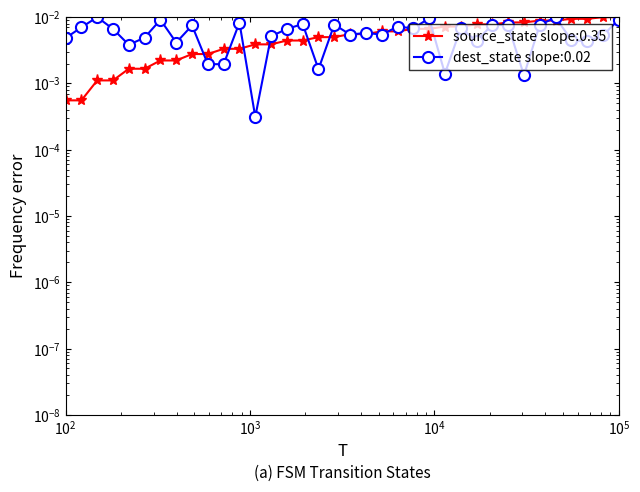

True or false: source_state has more than 2 points higher than both neighbors.

False